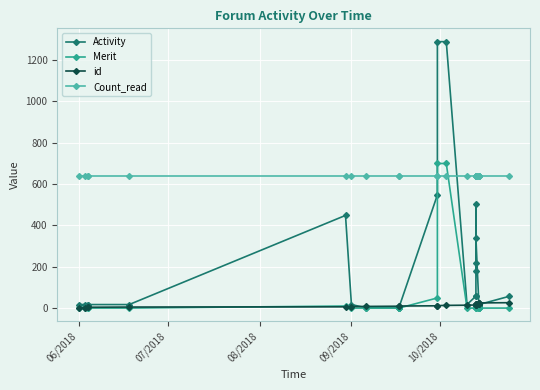

Count the number of data series in this chart.

4